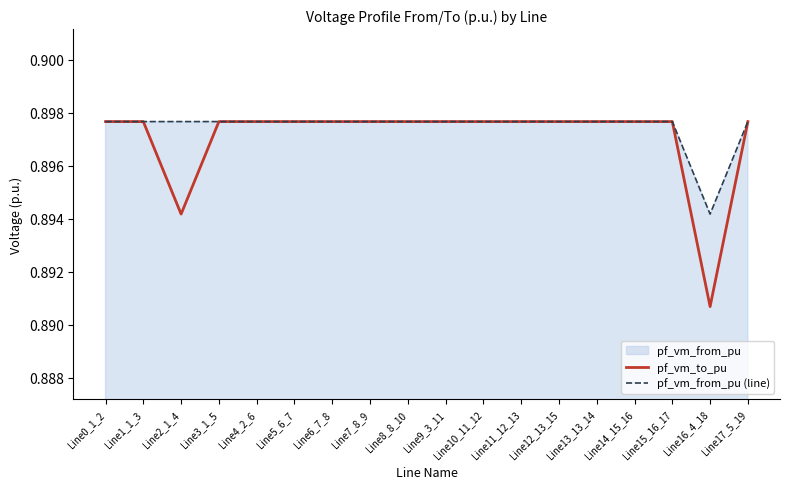

How many lines are shown in the chart?

2